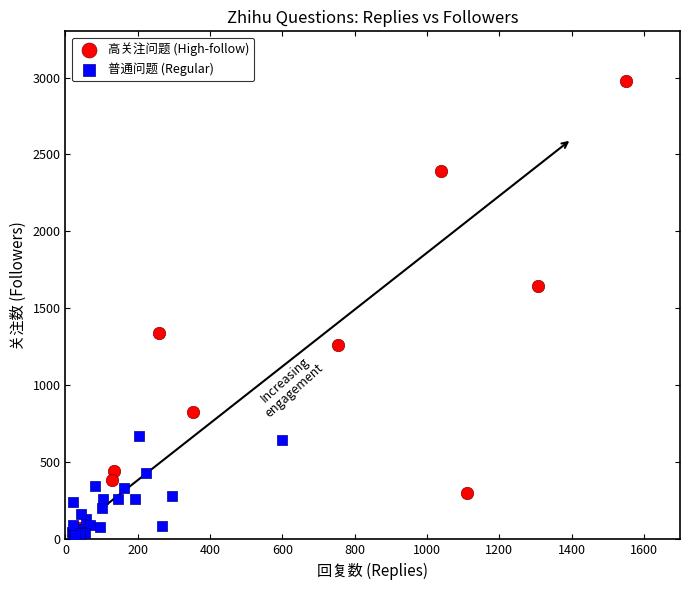

Which series has the widest spread of Y values?

高关注问题 (High-follow)